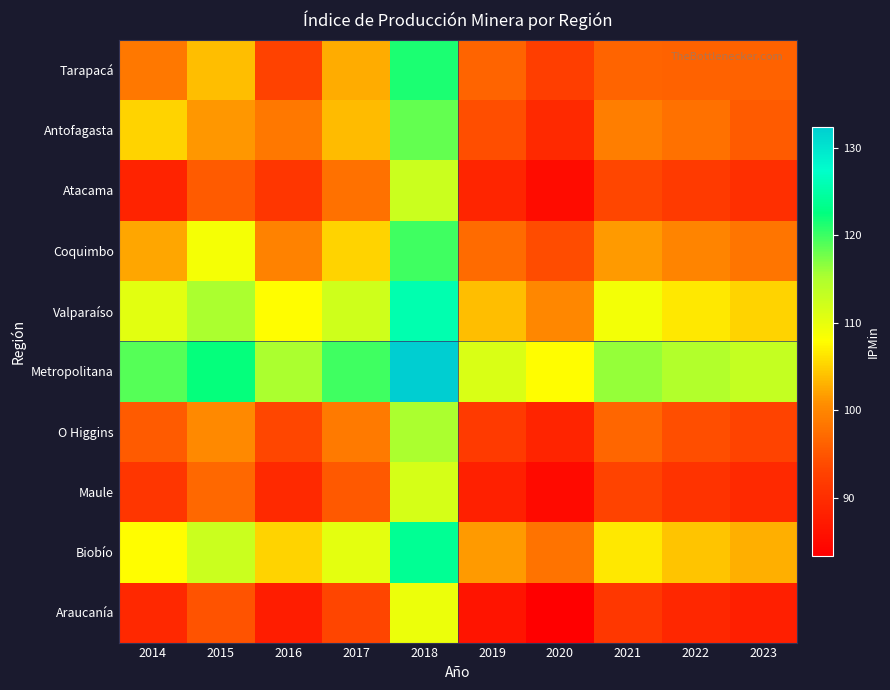

Rank the series by their maximum value, from highest to lowest.

Metropolitana, Valparaíso, Biobío, Tarapacá, Coquimbo, Antofagasta, O Higgins, Atacama, Maule, Araucanía